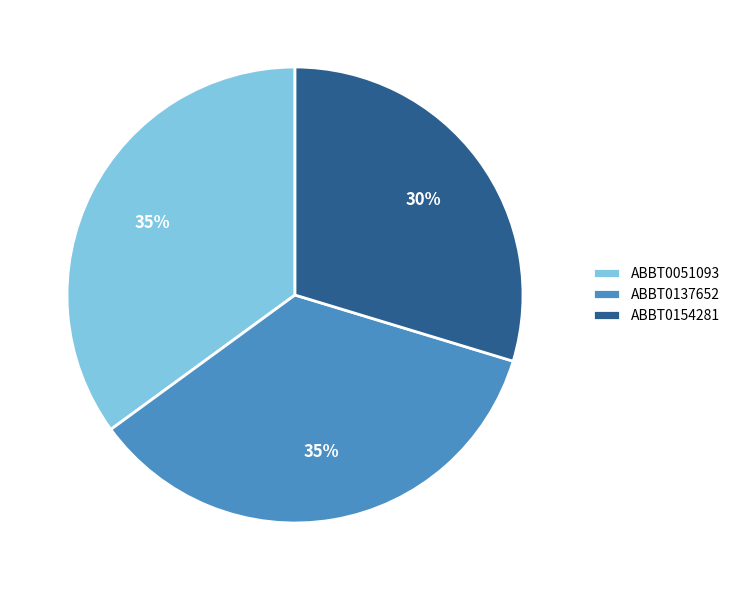

To the nearest percent, what is the average slice percentage?

33%